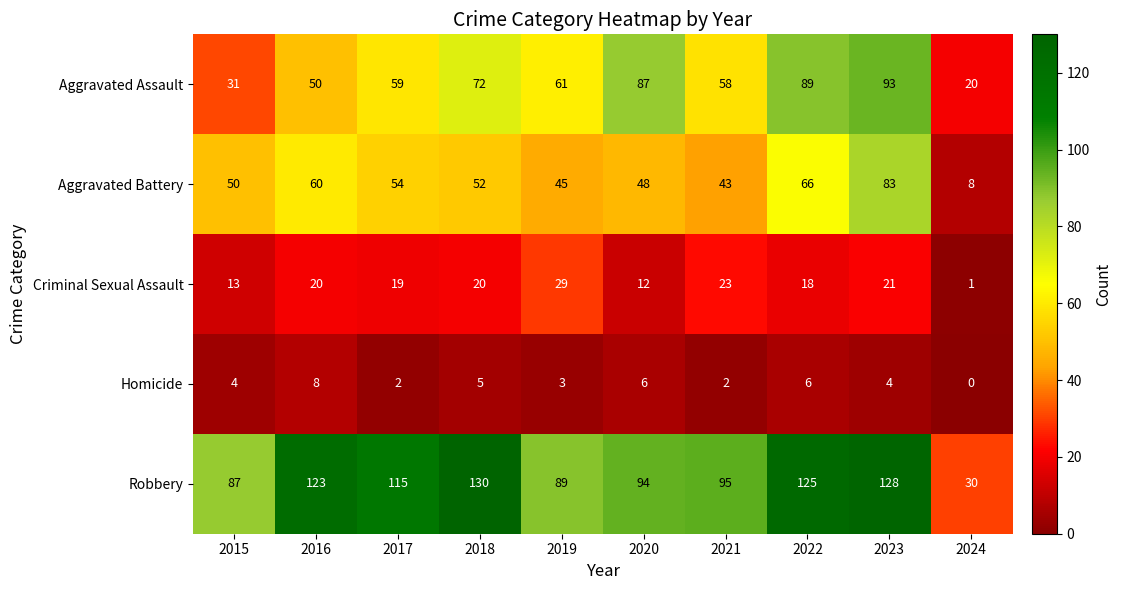

What is the difference between the second highest and minimum values in the Criminal Sexual Assault series?

22